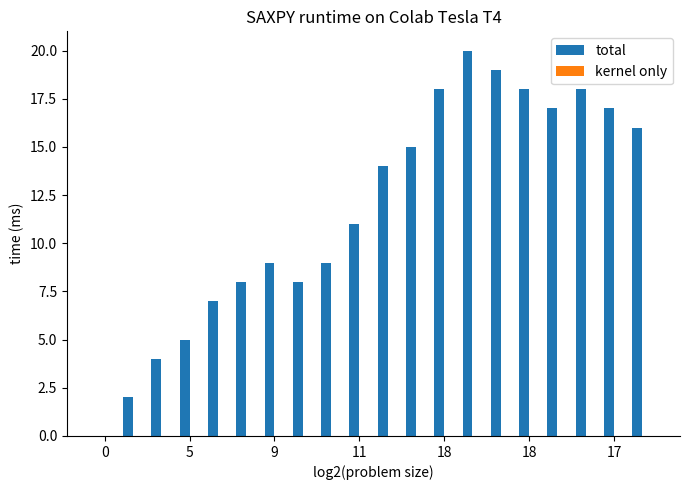

What is the greatest value displayed?

20